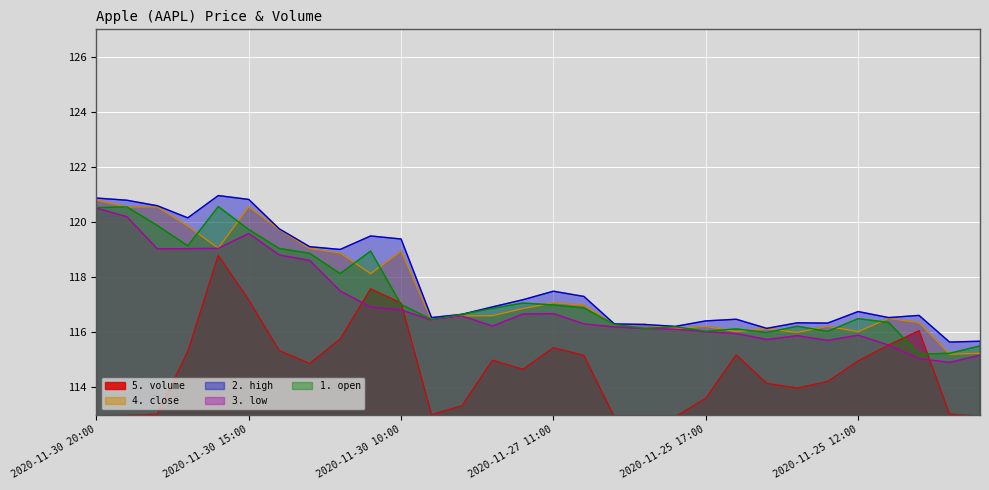

At which label does 2. high first exceed 116?

2020-11-30 20:00